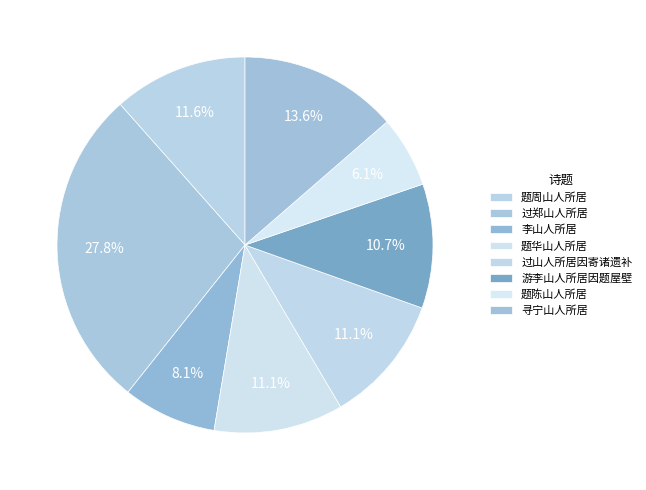

To the nearest percent, what is the difference between the largest and smallest slice percentages?

22%